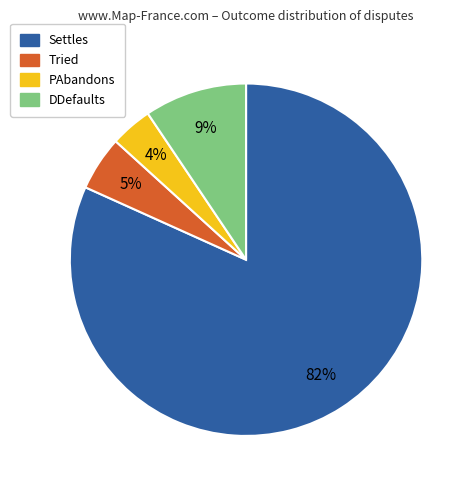

True or false: DDefaults accounts for 9% of the total.

True